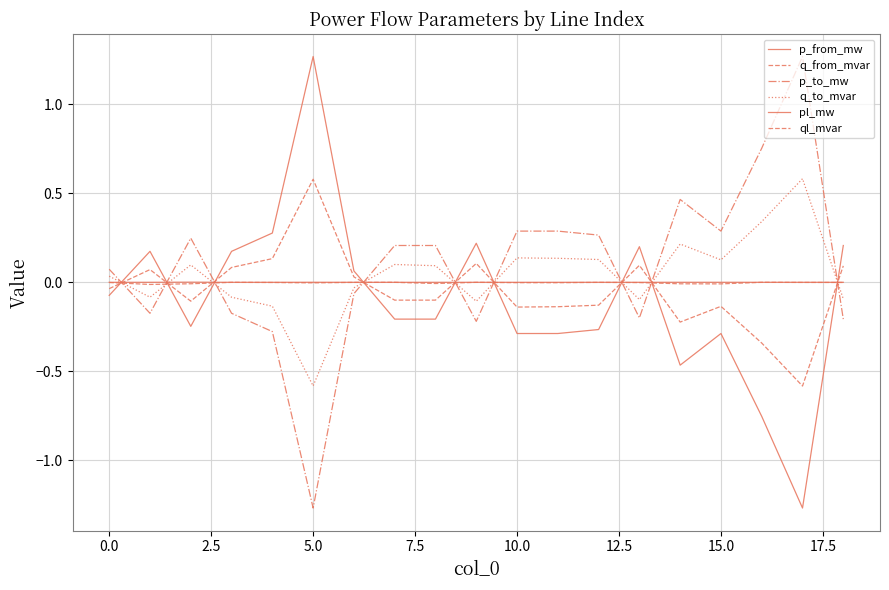

Does the chart have visible grid lines?

Yes